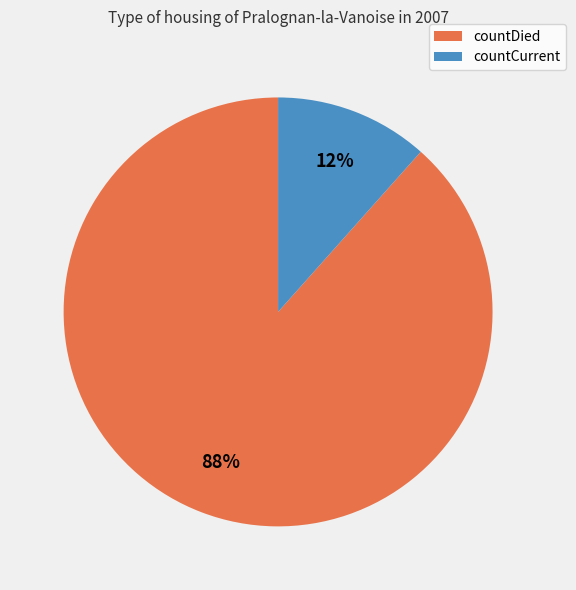

The countDied slice represents 99% of the pie. True or false?

False